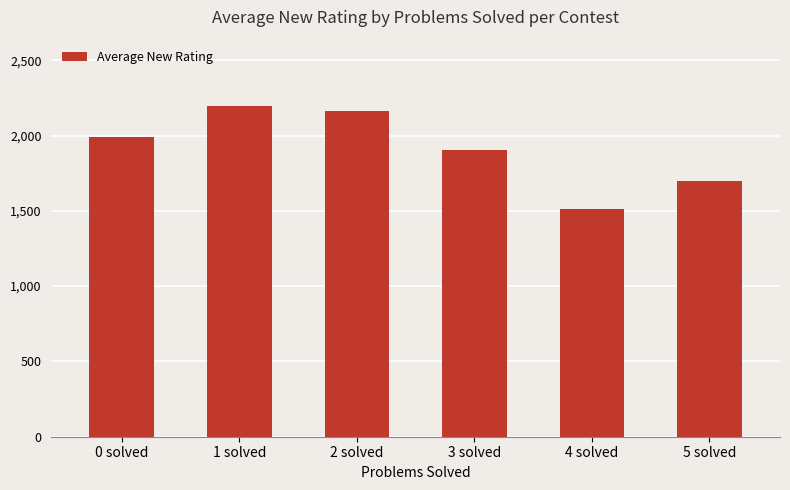

What is the label of the 3rd bar from the left?

2 solved